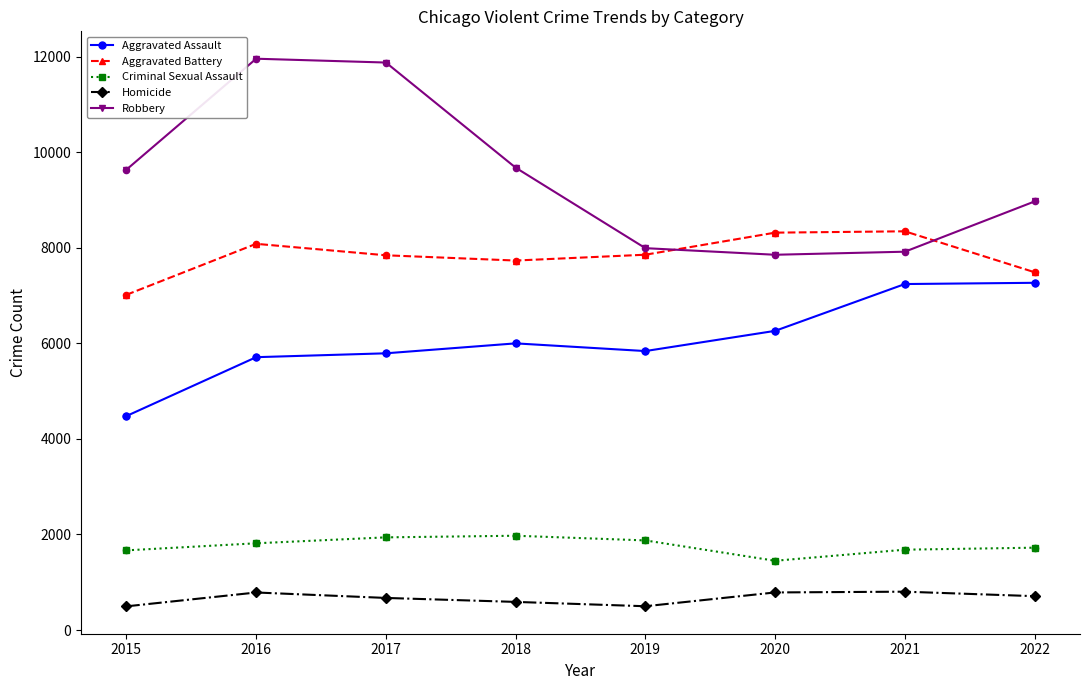

What are all the series names shown in the legend?

Aggravated Assault, Aggravated Battery, Criminal Sexual Assault, Homicide, Robbery